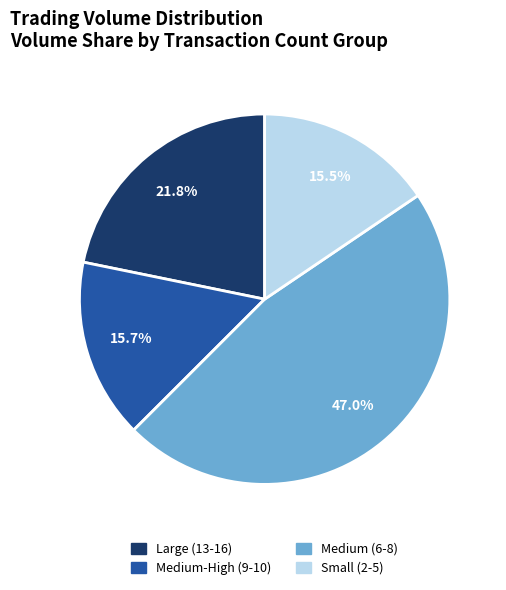

Does any single category account for the majority?

No